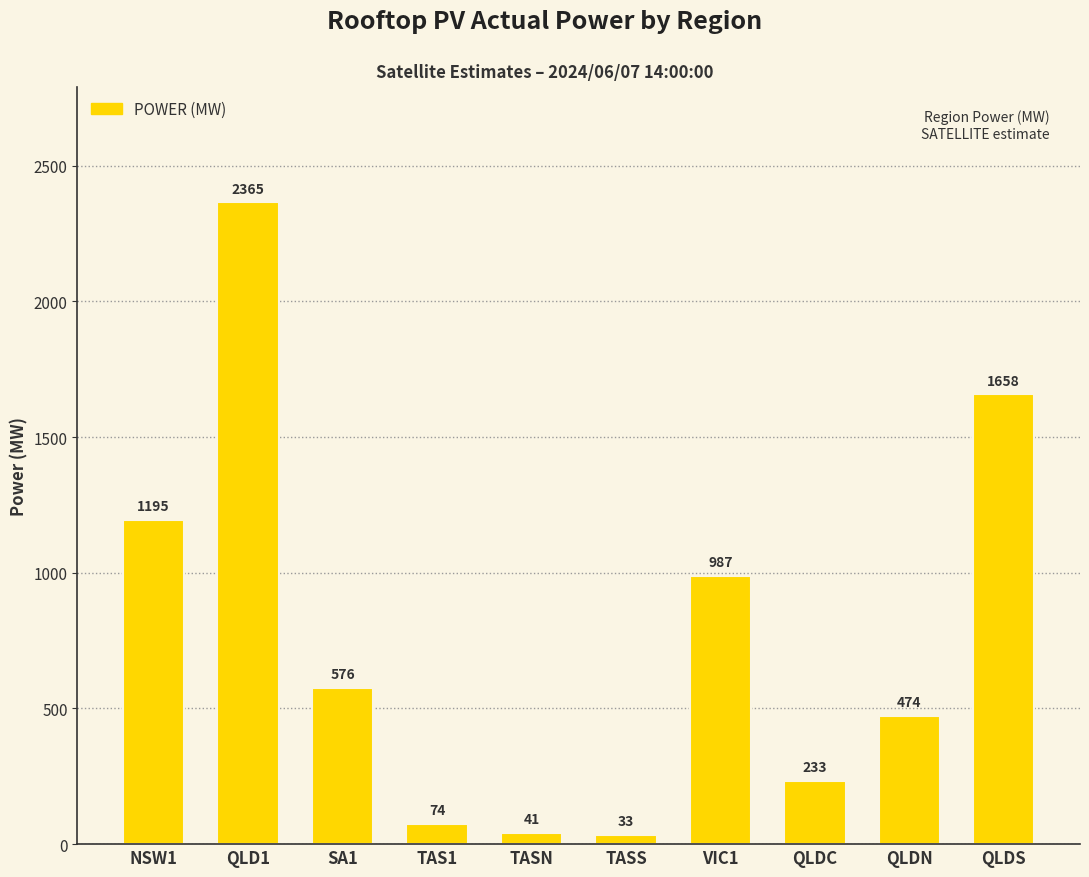

What is the difference between the second highest and second lowest values?

1616.6